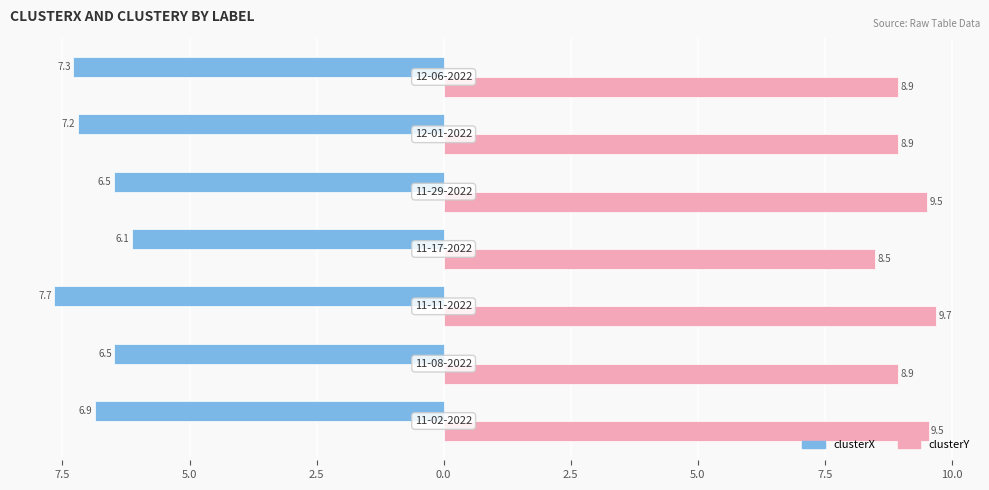

Rank the series by their maximum value, from lowest to highest.

clusterX, clusterY